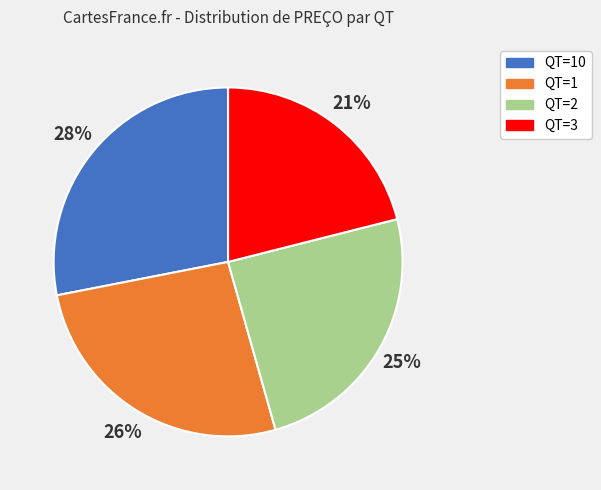

What is the ratio of the value at QT=1 to the value at QT=10?

0.9